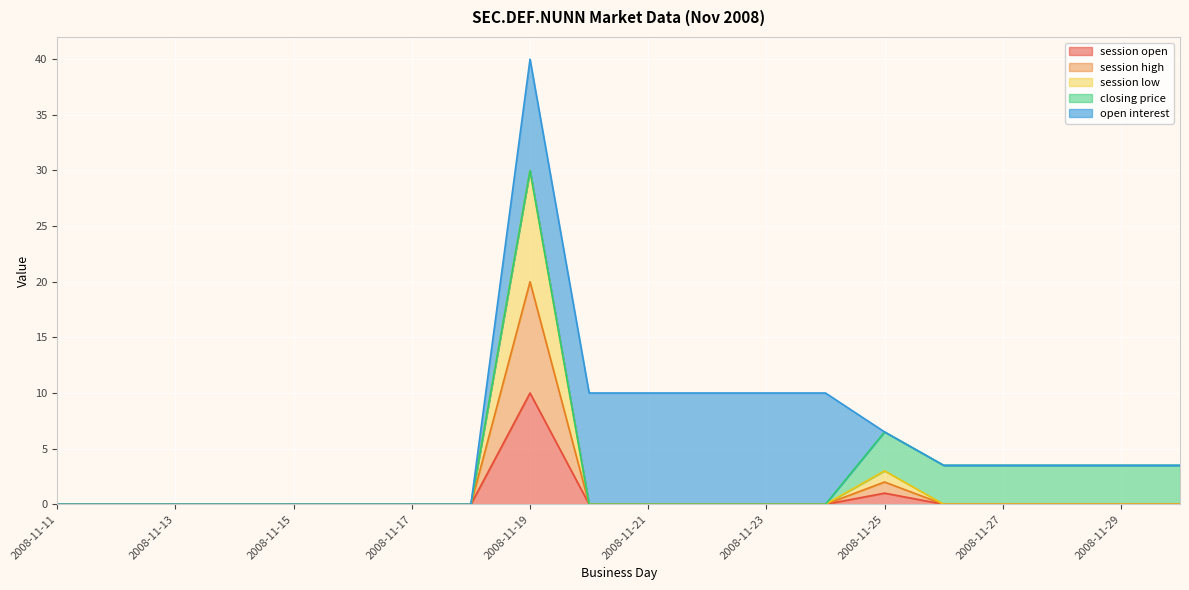

What is the difference between the session open values at 2008-11-19 and 2008-11-30?

10